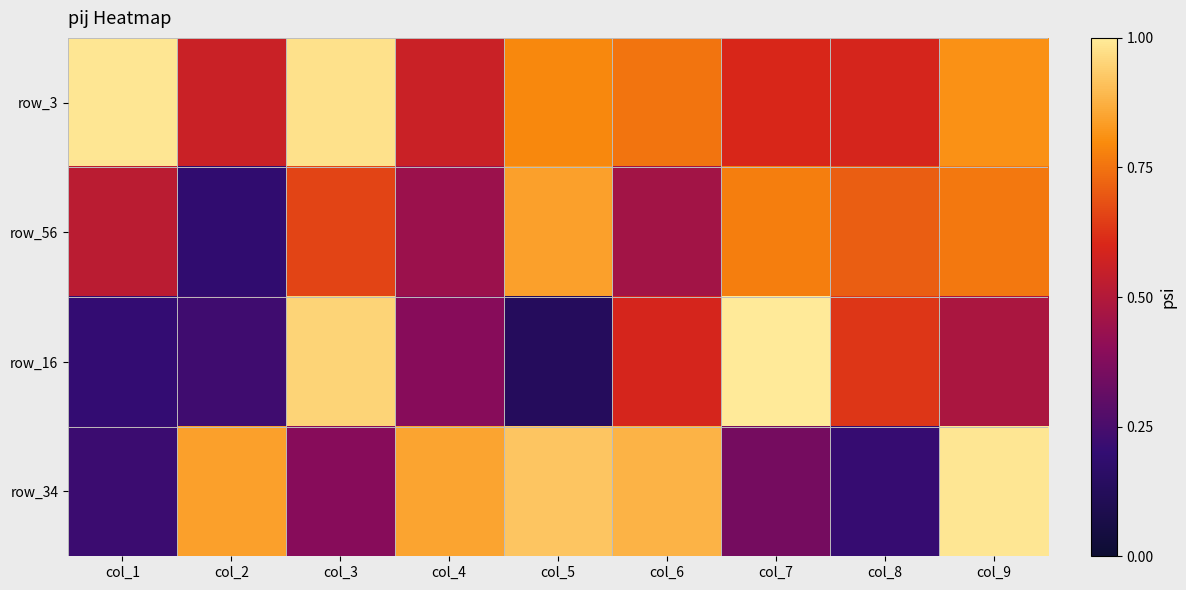

Which category has the lowest value across all series?

col_5